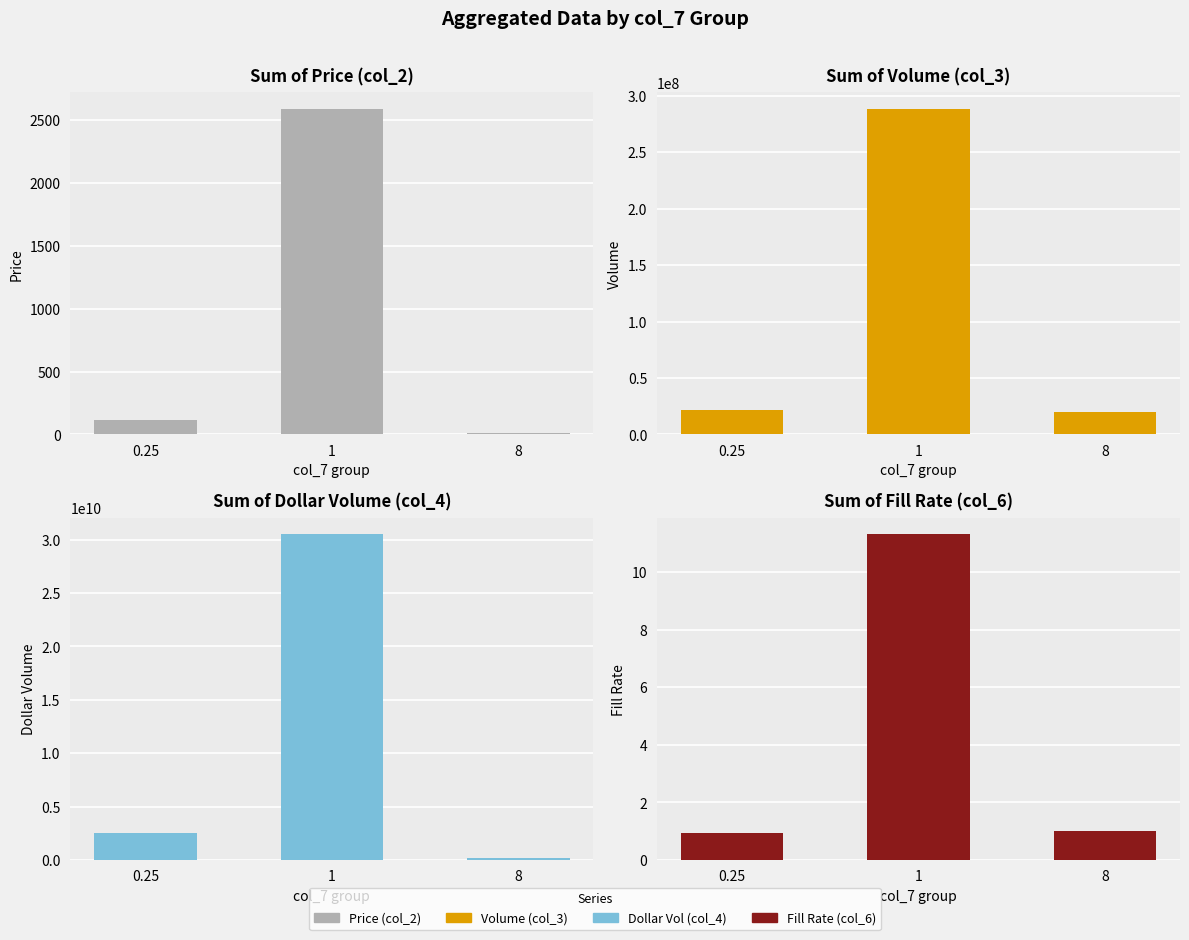

What is the difference between the Dollar Vol (col_4) values at 0.25 and 1?

27979781391.0